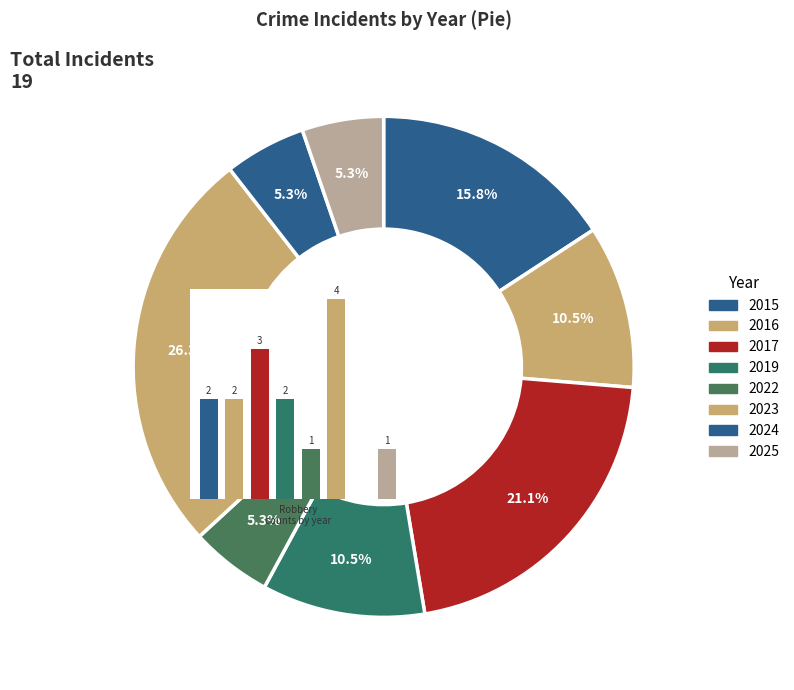

Is it true that 4 is 1% of the pie?

False